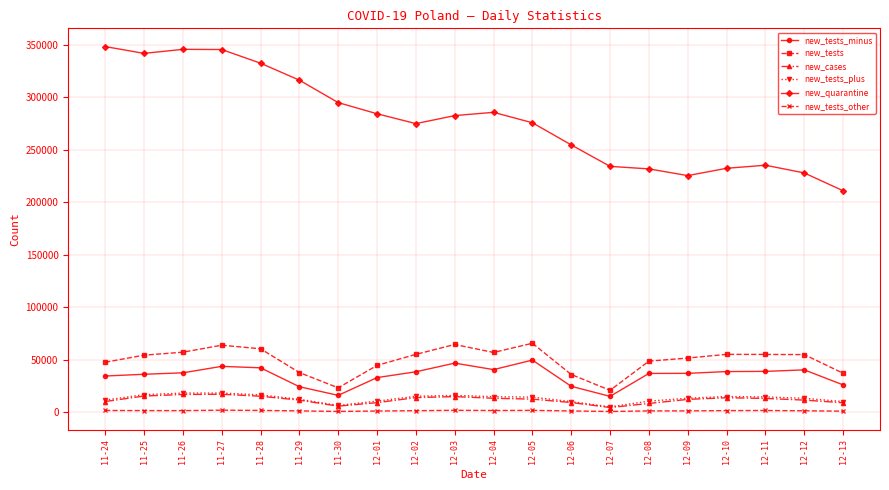

True or false: new_tests_other and new_tests_minus cross at least once.

False